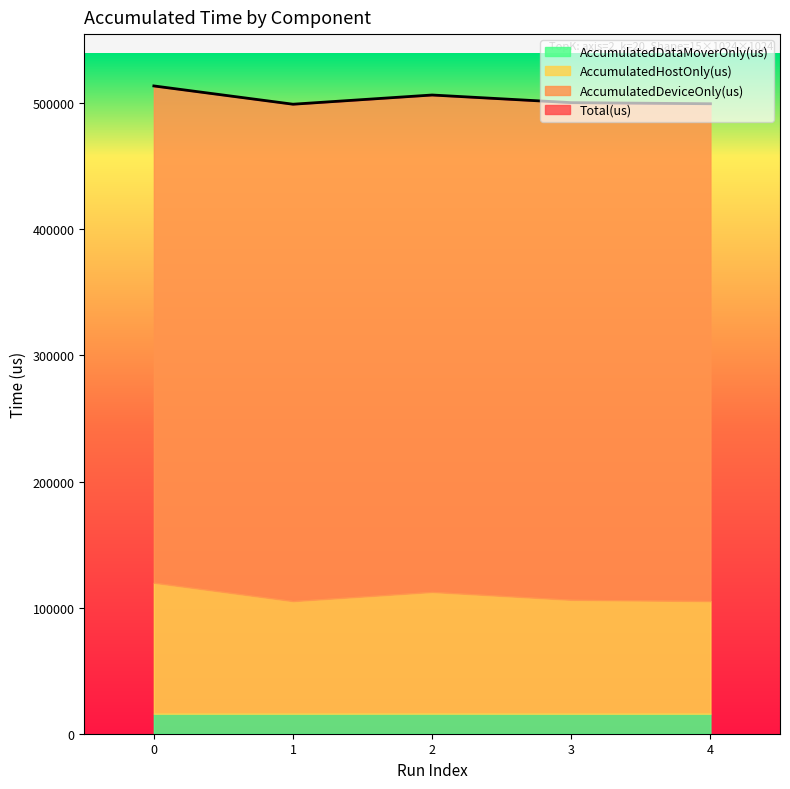

Reading right to left, list all the values displayed in this chart.

AccumulatedHostOnly(us): 89272.9	90310.2	96493.5	89268.0	103853.1
AccumulatedDeviceOnly(us): 394522.8	394370.1	394184.2	394152.8	394057.3
AccumulatedDataMoverOnly(us): 15864.3	15850.7	15912.2	15867.2	15876.6
Total(us): 499660.0	500531.0	506590.0	499288.0	513787.0